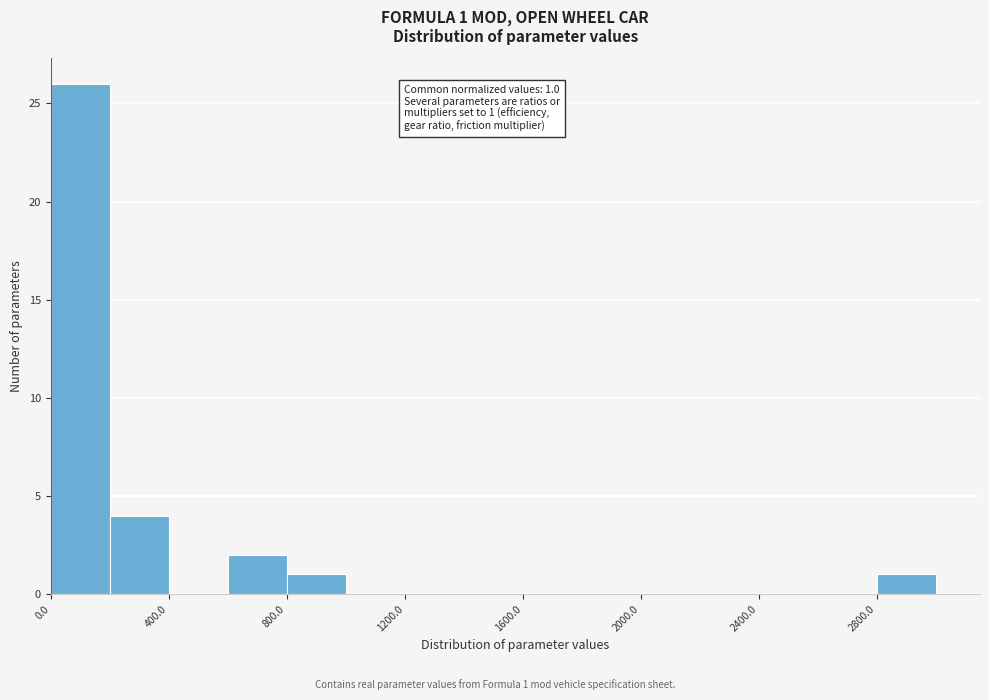

Read against the x-axis, roughly where is the centre of the tallest bar?

100